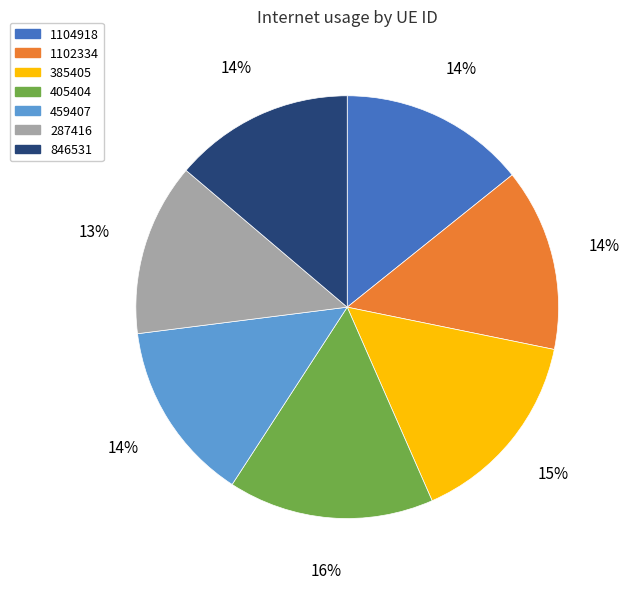

To the nearest percent, what percentage of the pie is 1102334?

14%